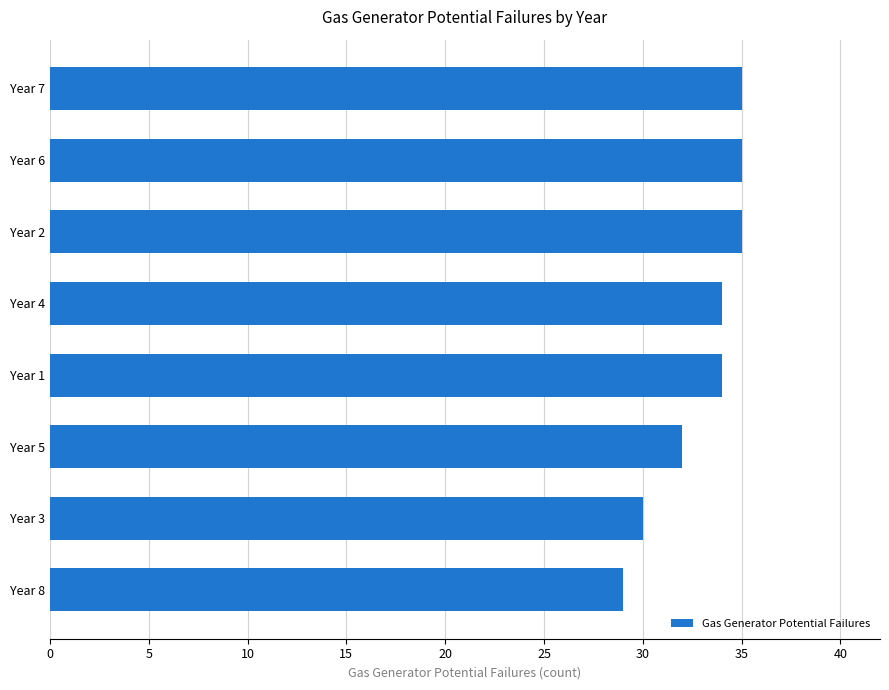

What is the approximate value at Year 8?

29